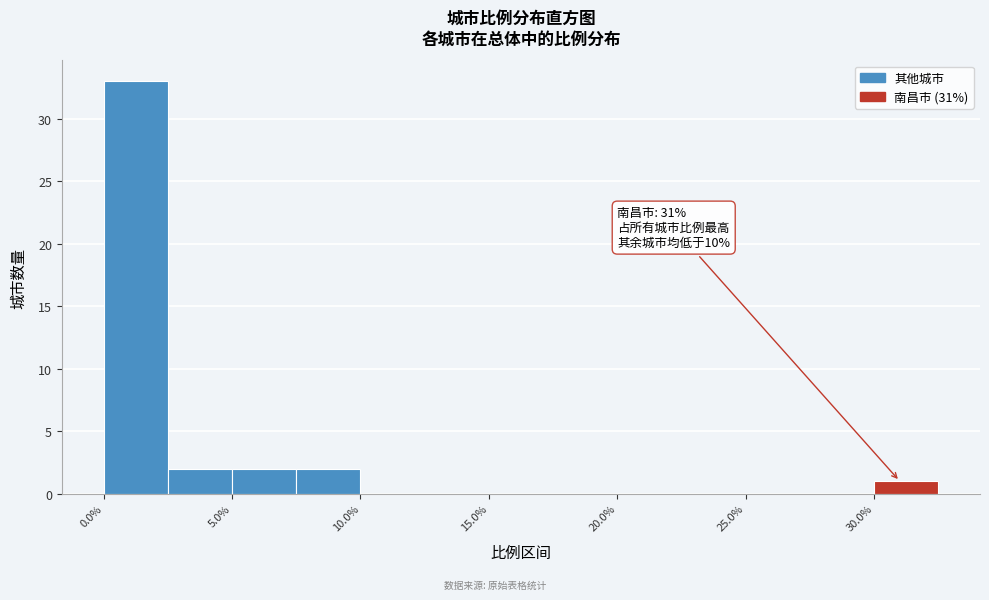

Which range on the x-axis has the tallest bar?

0.0 to 2.5